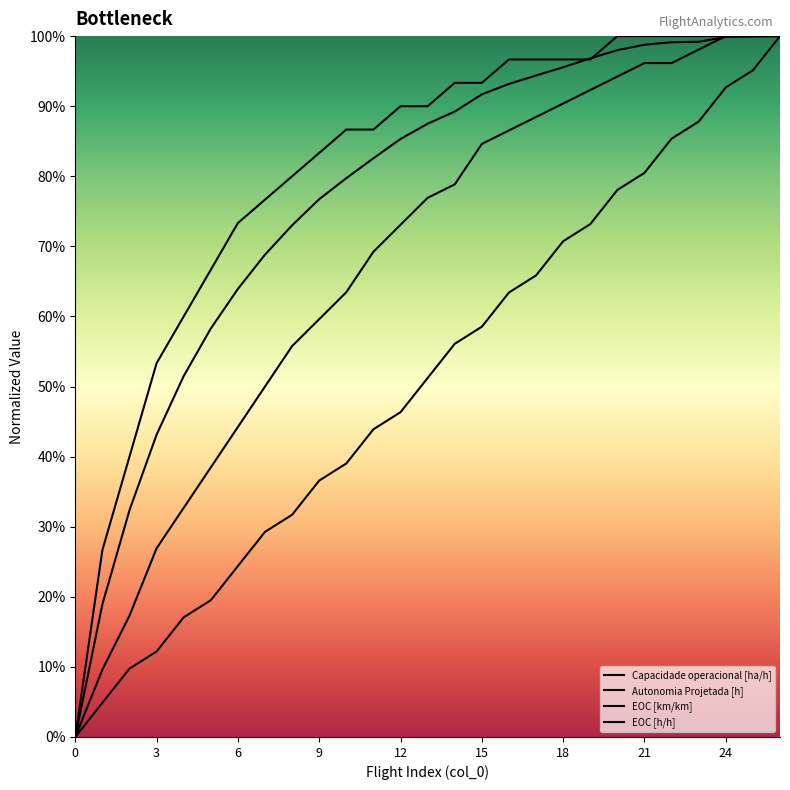

At 7, list the series in order from smallest to largest.

Autonomia Projetada [h], EOC [km/km], Capacidade operacional [ha/h], EOC [h/h]